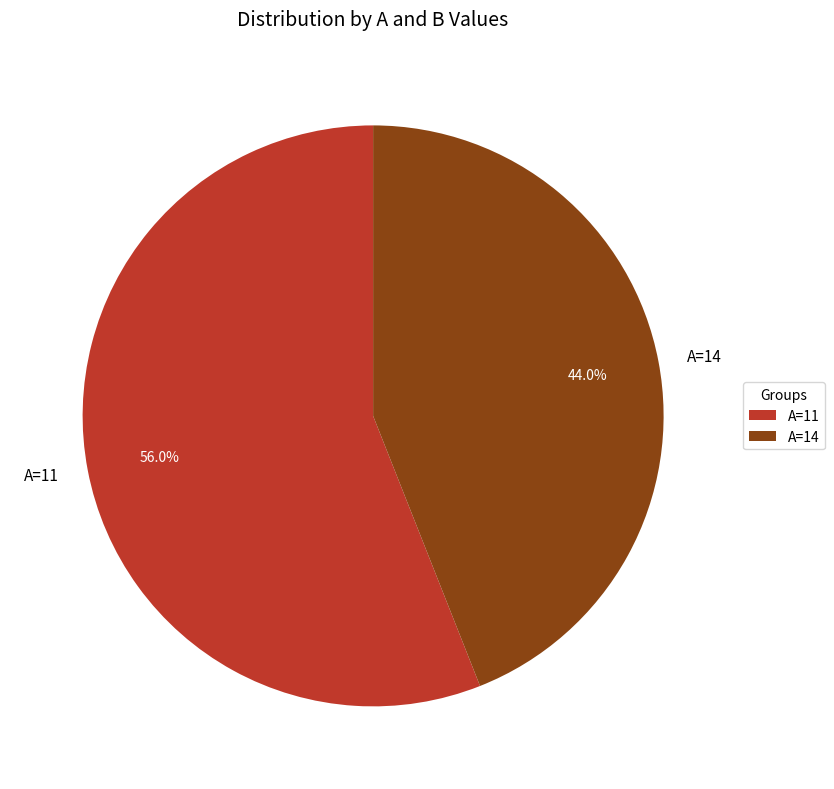

Combined, what portion of the pie is A=14 and A=11?

100.0%